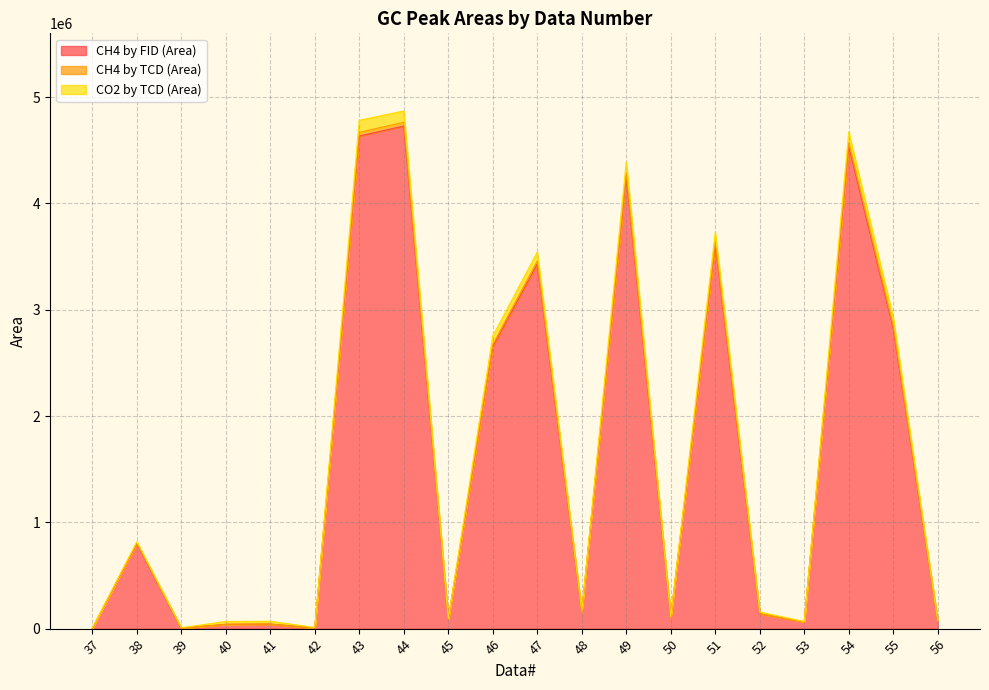

Does the chart display data point markers on the line(s)?

No